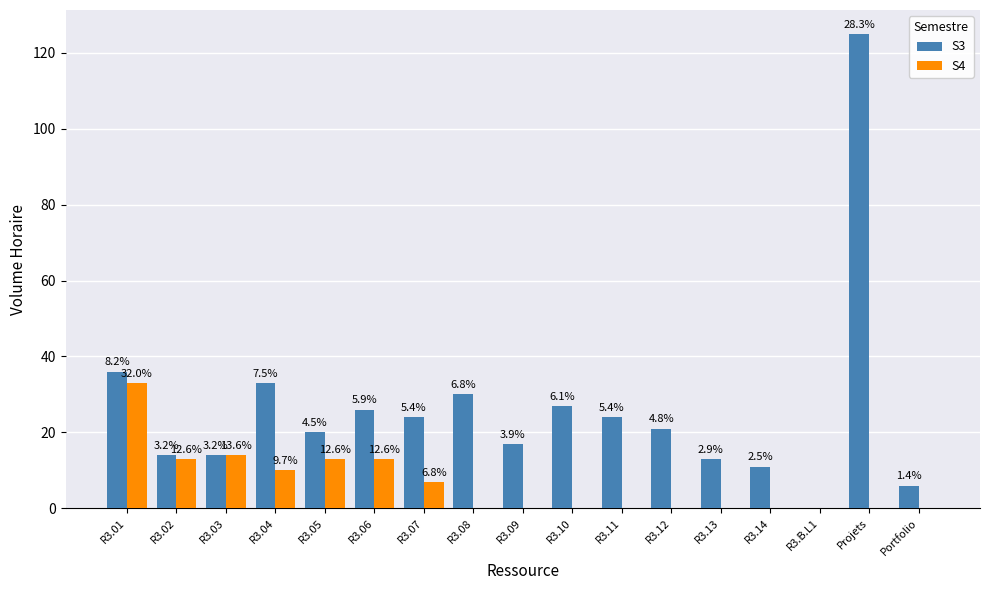

Are the bars horizontal?

No